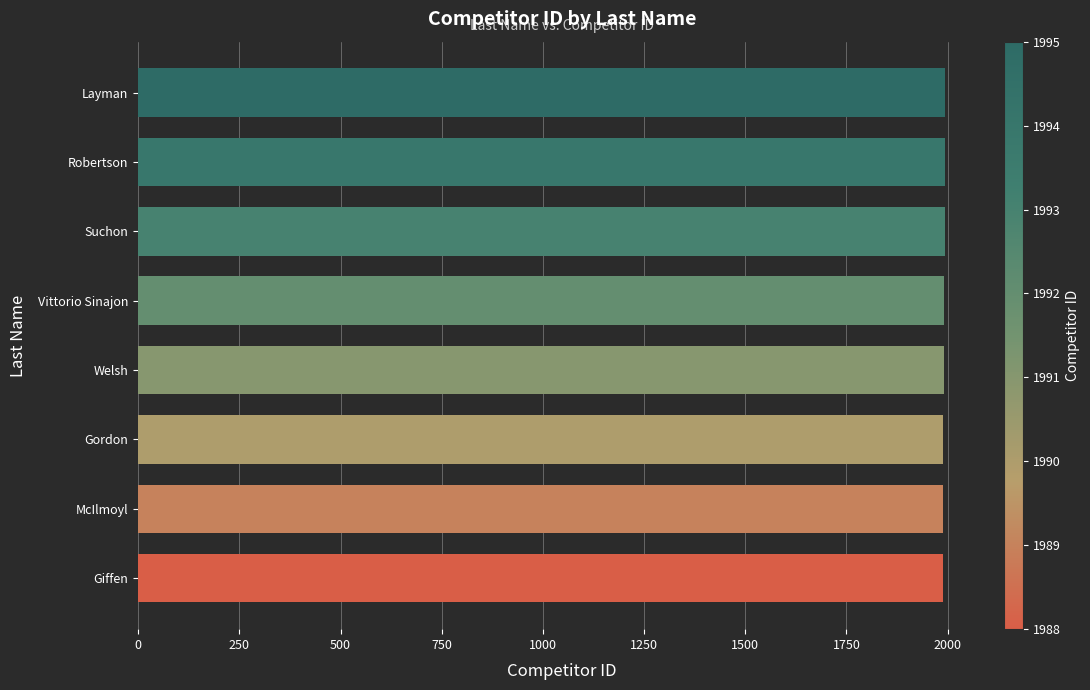

Read the value at Vittorio Sinajon.

1992